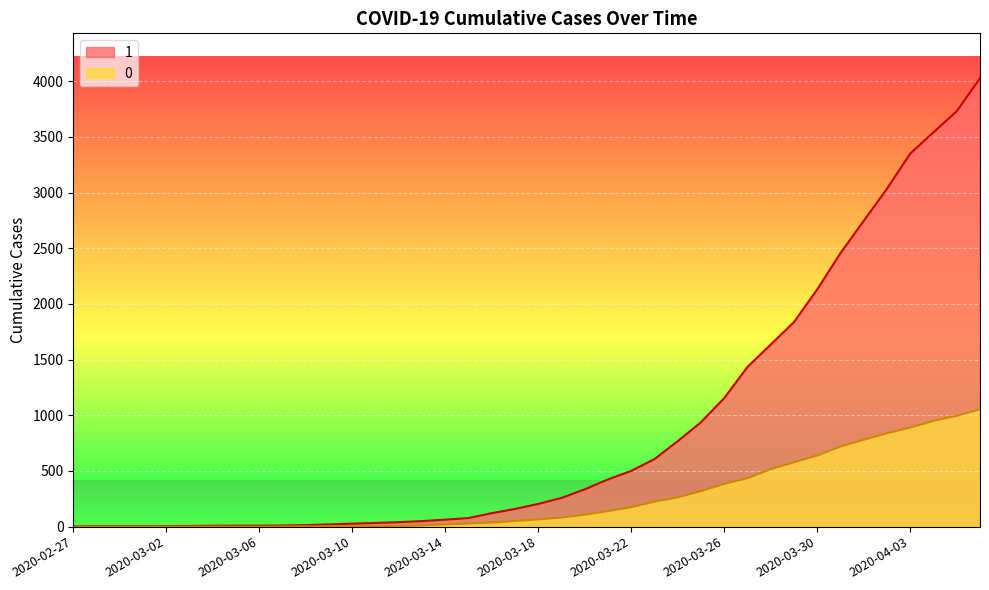

Reading left to right, extract all data points from this chart.

1: 3	4	4	4	5	6	8	9	9	10	14	20	27	33	40	50	63	77	121	159	204	258	335	424	501	607	768	938	1155	1435	1636	1838	2131	2457	2747	3035	3351	3542	3731	4028
0: 0	0	0	0	0	0	0	0	0	1	2	2	2	4	6	11	20	28	37	51	65	82	108	140	175	225	263	319	384	435	517	578	639	720	781	839	890	950	996	1054